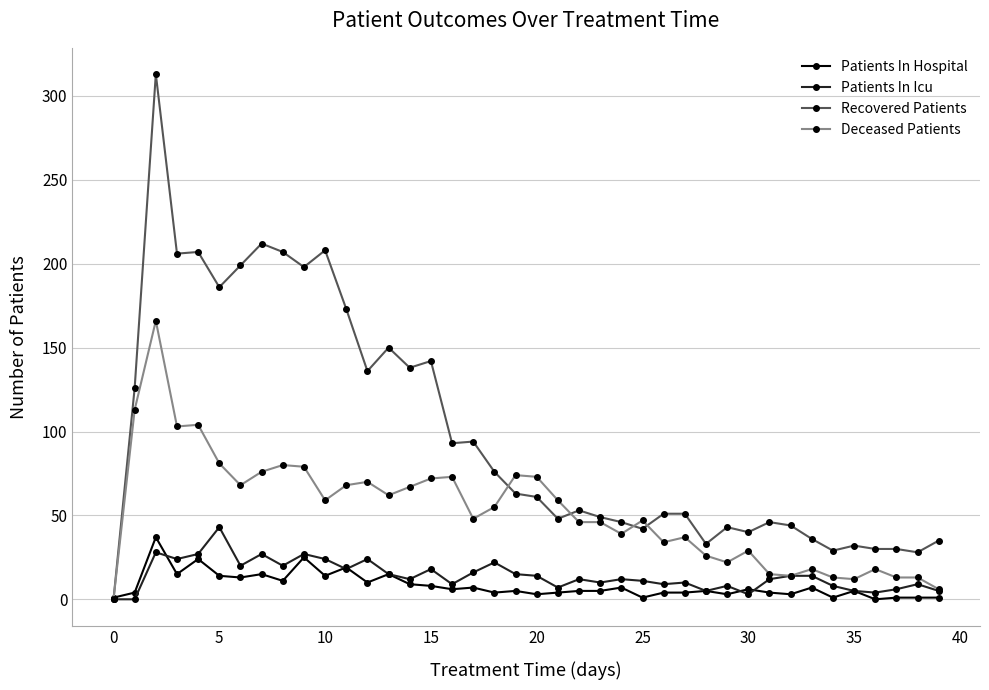

Is this an area chart (filled region under the line)?

No